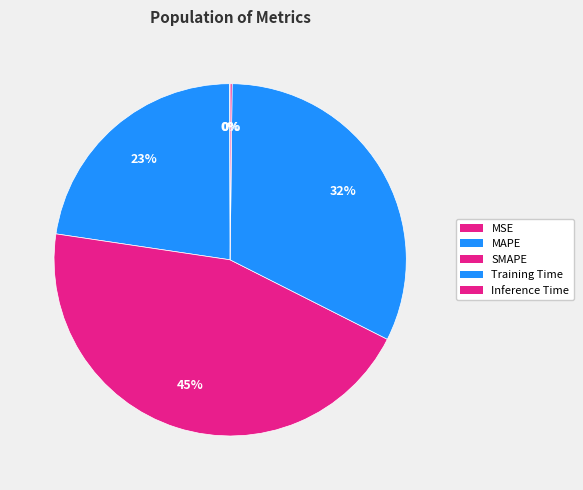

What percentage do SMAPE and MAPE together represent?

67.5%